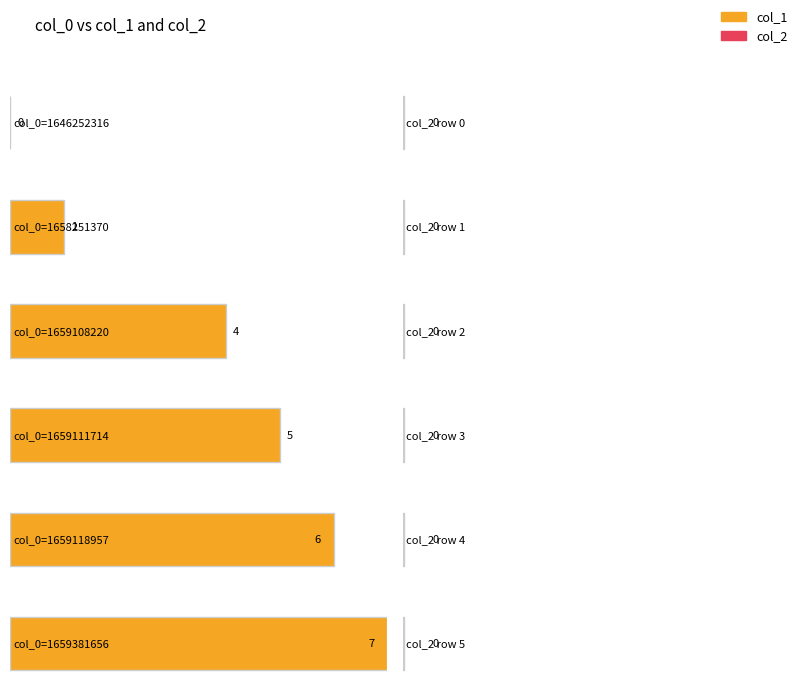

At which label is col_2 closest to 0?

1646252316